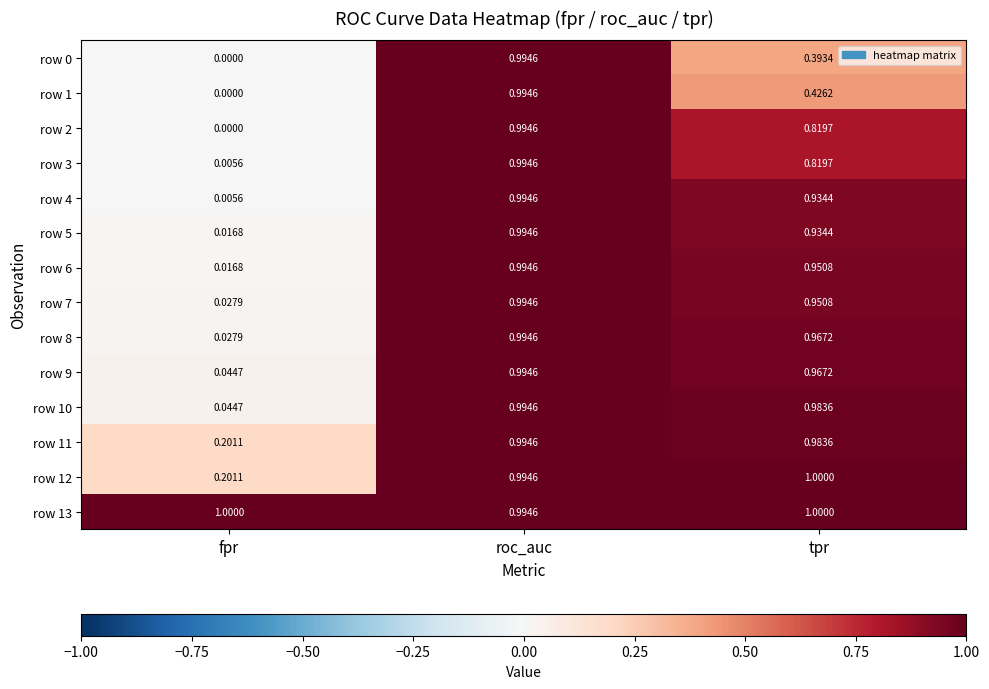

At which label does row 1 reach its peak?

roc_auc